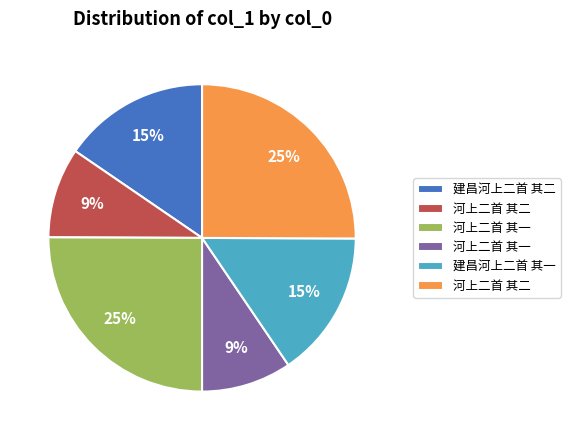

To the nearest percent, what is the difference between the largest and smallest slice percentages?

16%